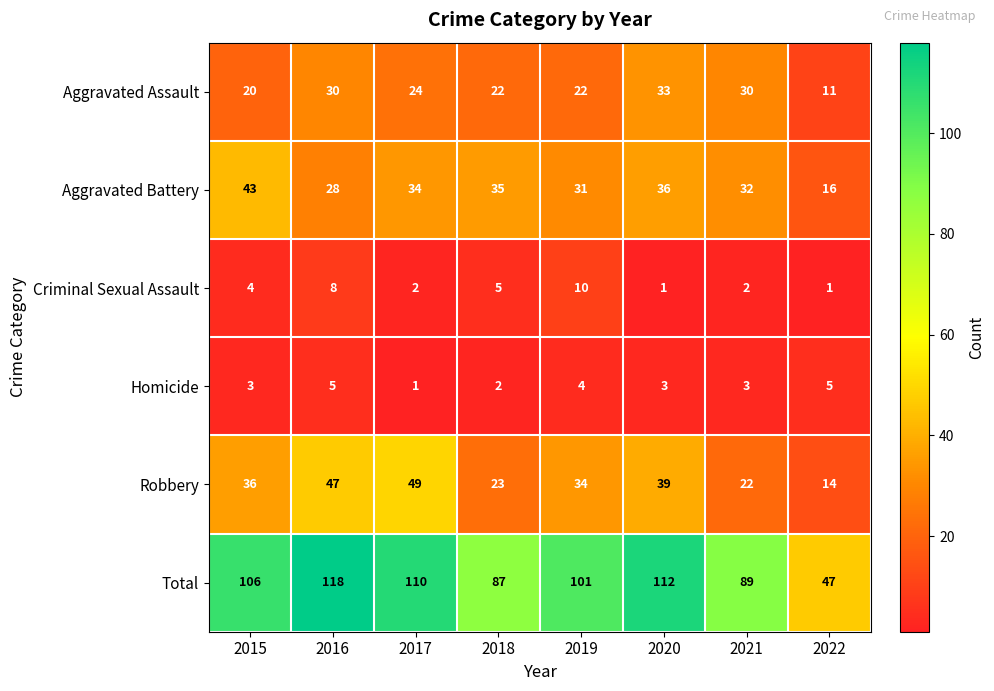

Is the value of Total at 2017 greater than the value of Homicide at 2019?

Yes